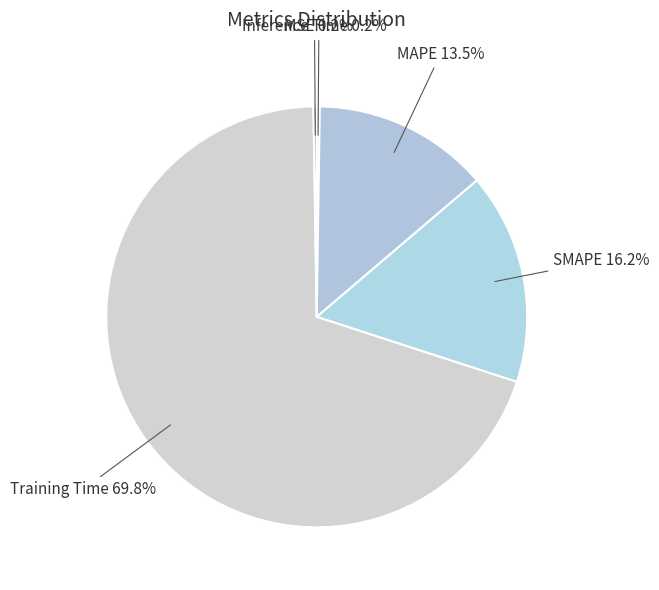

Does any single category account for the majority?

Yes